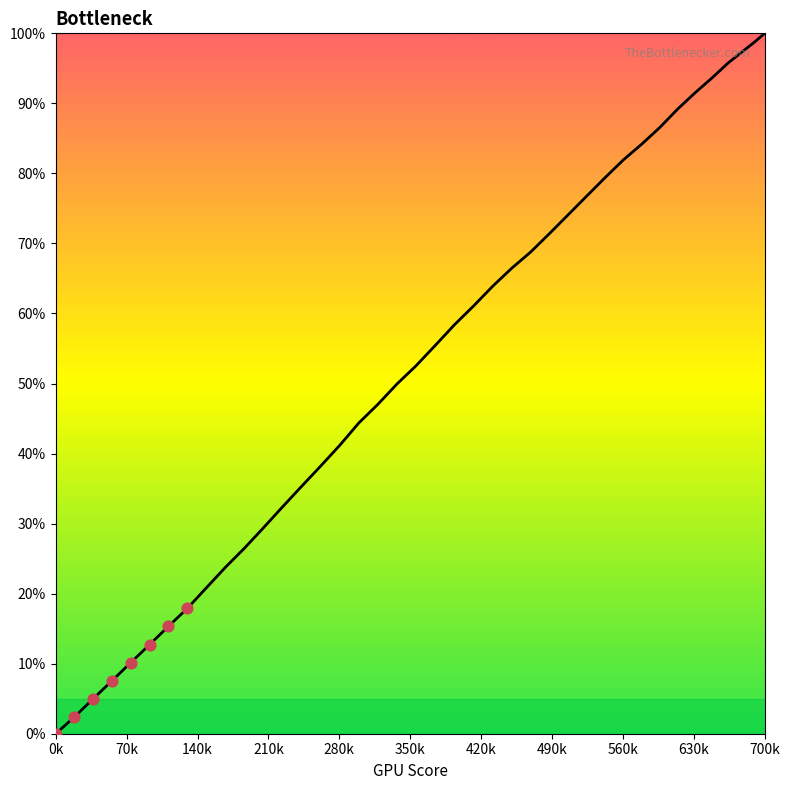

What is the difference between the maximum and minimum values?

100.0